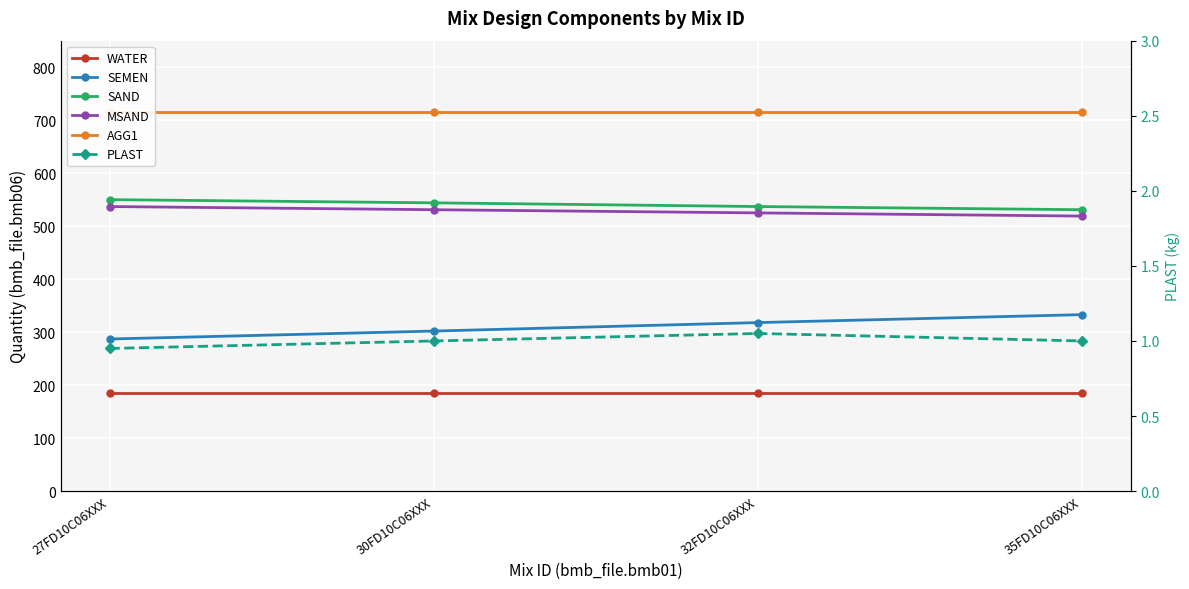

Is the value of PLAST at 32FD10C06XXX greater than the value of WATER at 32FD10C06XXX?

No